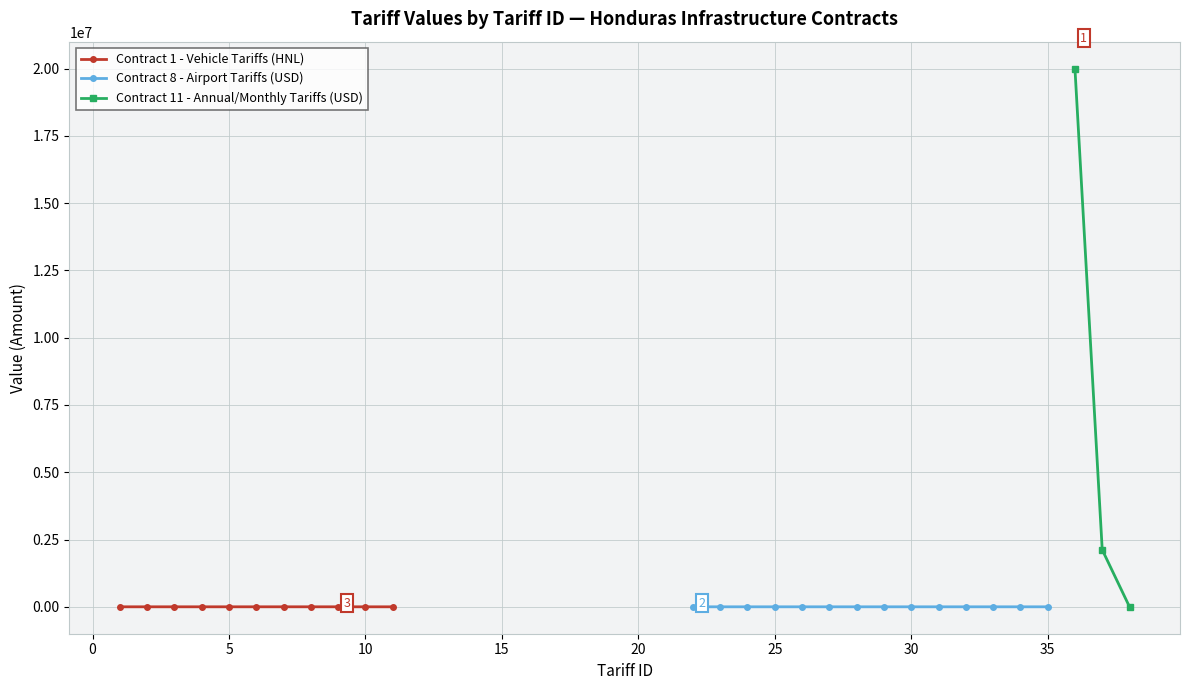

How many interior local peaks does the Tariff Value (Amount) series have?

6